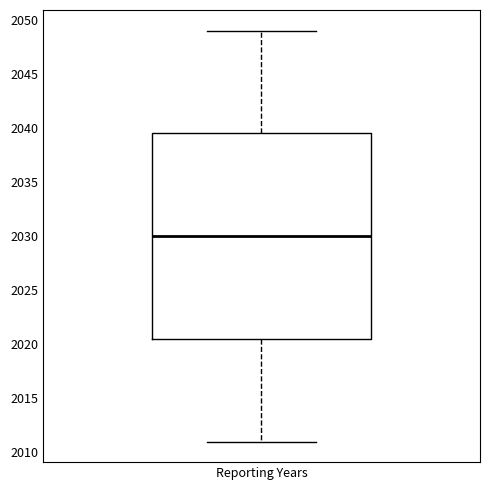

Transcribe this box plot: give where the median line is, the range the box spans, and where the two whiskers end, as read against the y-axis. The values are not printed on the chart, so give them approximately, as read against the axis.

median 2030.0, box 2020.5 to 2039.5, whiskers 2011.0 to 2049.0